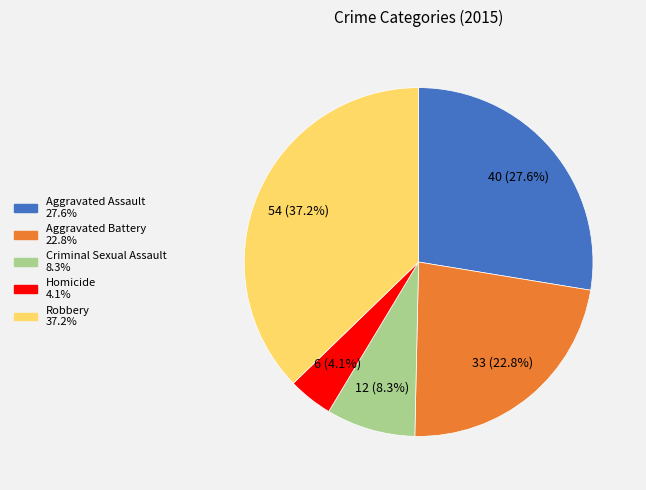

To the nearest percent, what percentage of the pie is Aggravated Assault?

28%